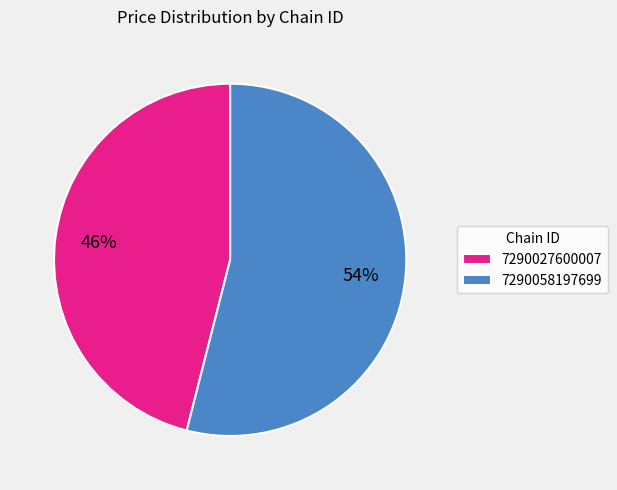

The 7290027600007 slice represents 46% of the pie. True or false?

True